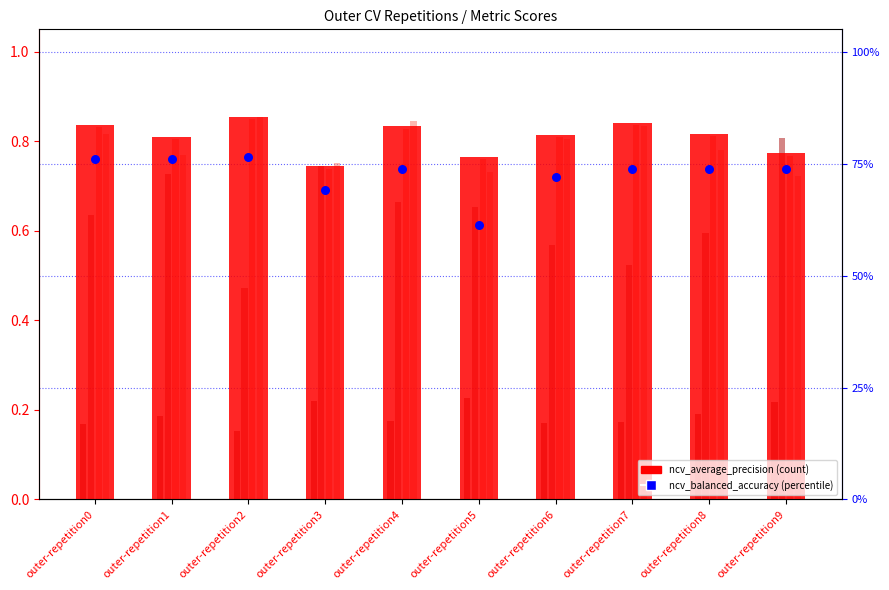

At how many categories does at least one series exceed 0?

10